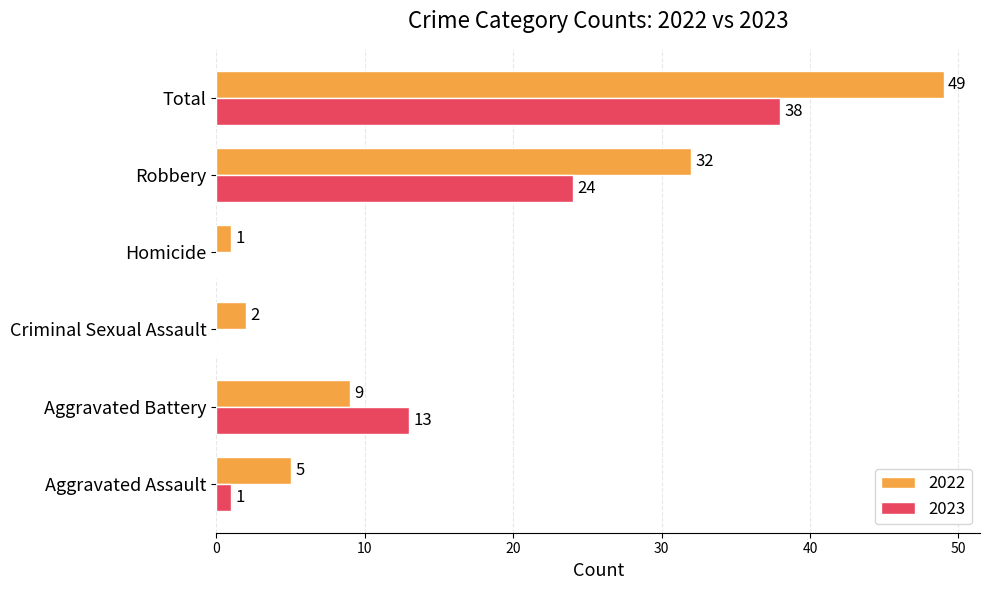

Which series changed the most between Robbery and Total?

2022